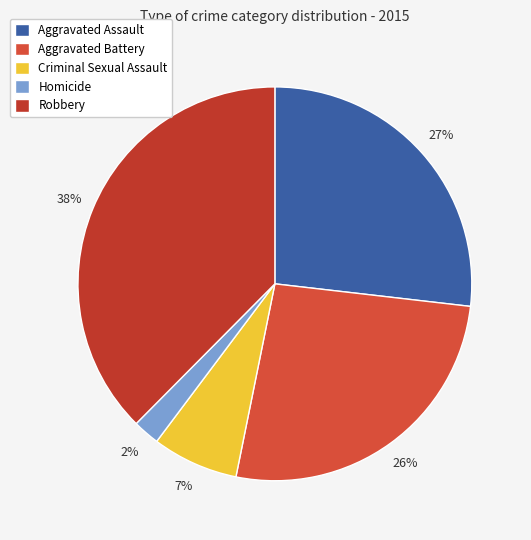

What is the ratio of the value at Aggravated Assault to the value at Criminal Sexual Assault?

3.8